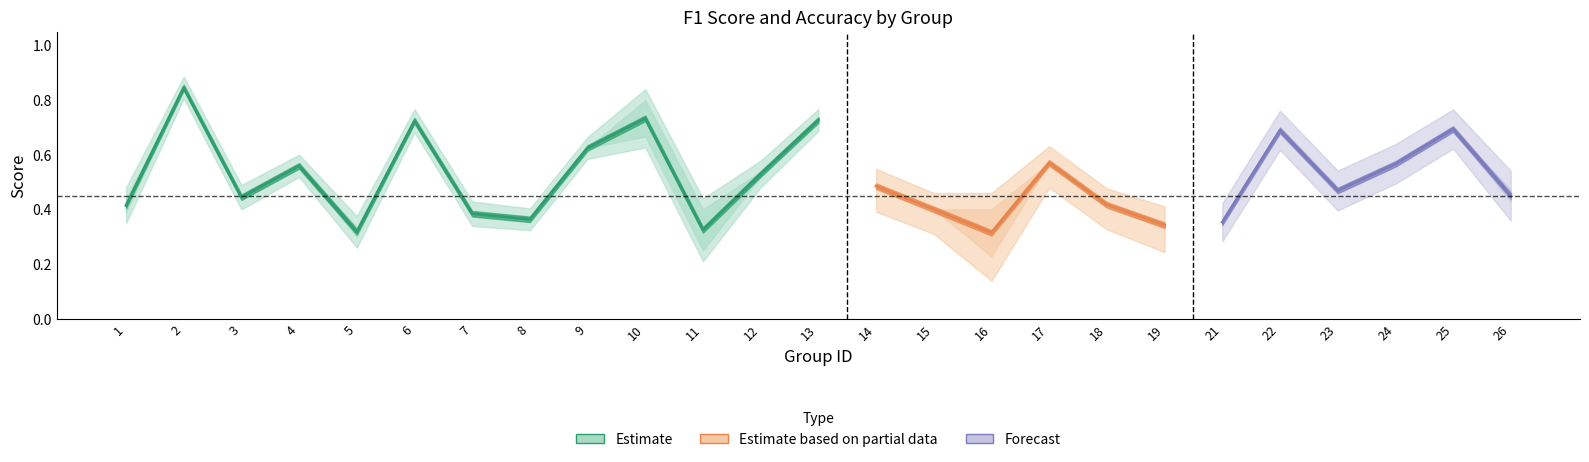

Where do accuracy and f1 first cross each other?

6 and 7